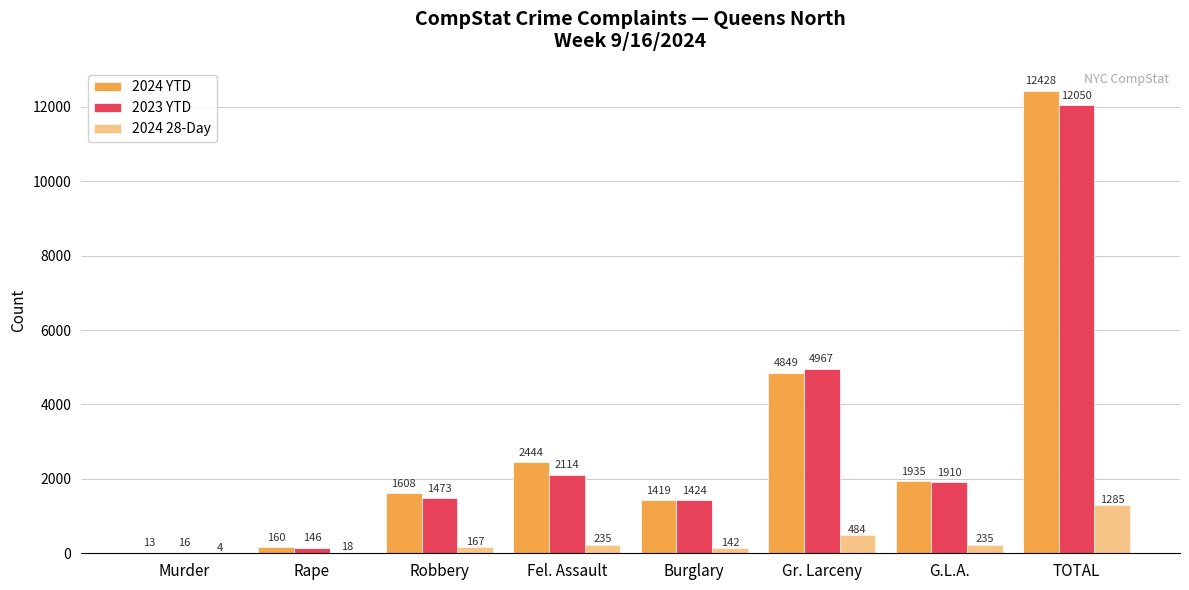

Are the bars grouped side by side (vs. stacked)?

Yes